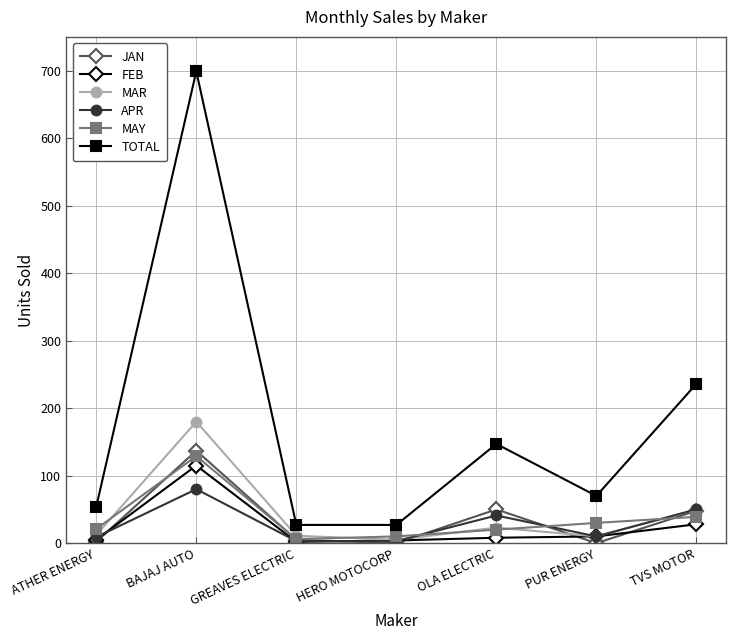

What is the label of the 7th point from the left?

TVS MOTOR